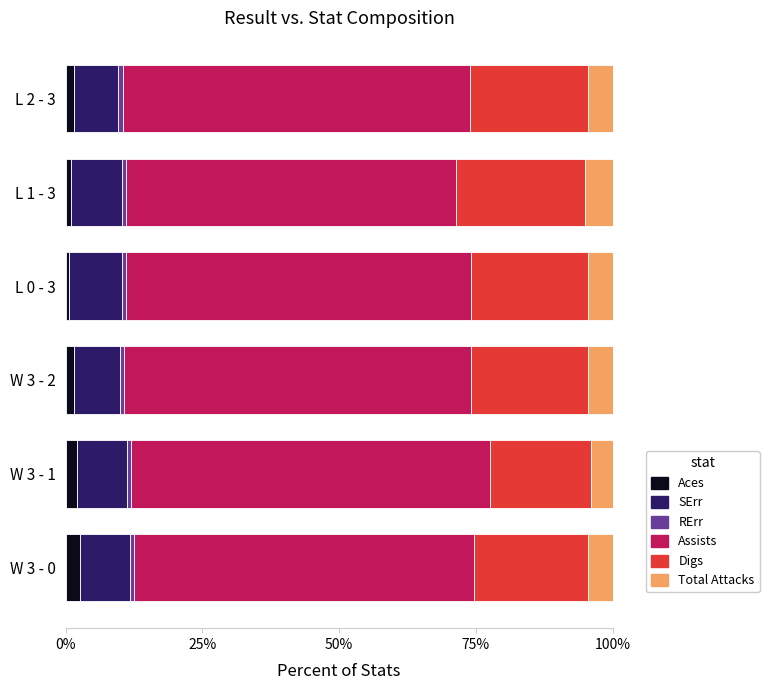

Count the number of data series in this chart.

6